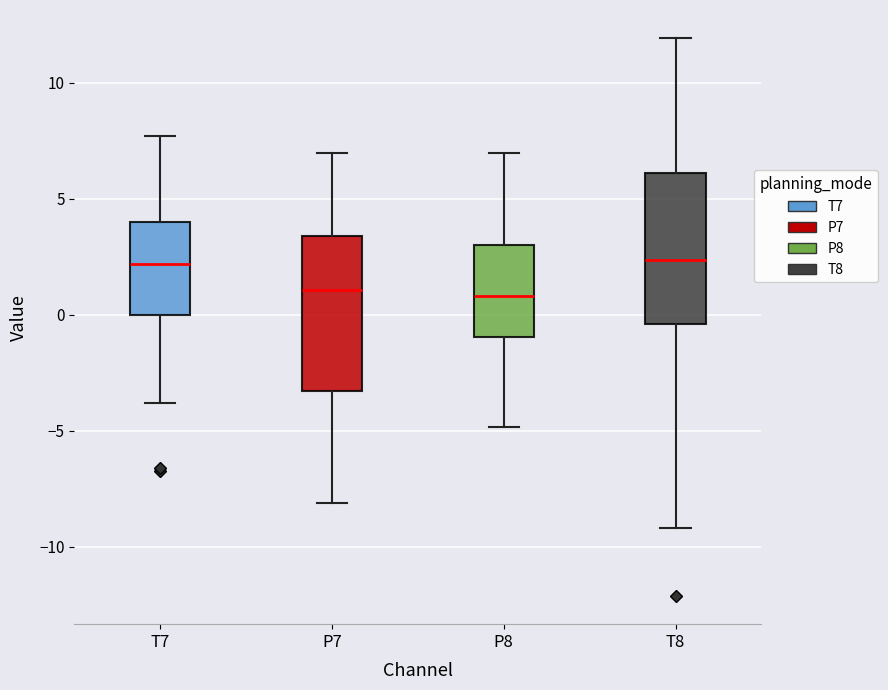

Reading left to right, read every box against the y-axis: the position of its median line, the range the box covers, and the ends of its whiskers. The values are not printed on the chart, so give them approximately, as read against the axis.

T7: median 2.0, box 0.0 to 4.0, whiskers -4.0 to 7.5
P7: median 1.0, box -3.5 to 3.5, whiskers -8.0 to 7.0
P8: median 1.0, box -1.0 to 3.0, whiskers -5.0 to 7.0
T8: median 2.5, box -0.5 to 6.0, whiskers -9.0 to 12.0